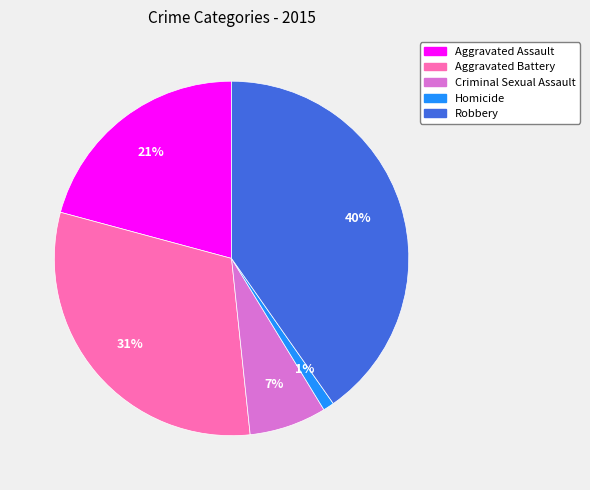

Is there a majority slice in this chart?

No